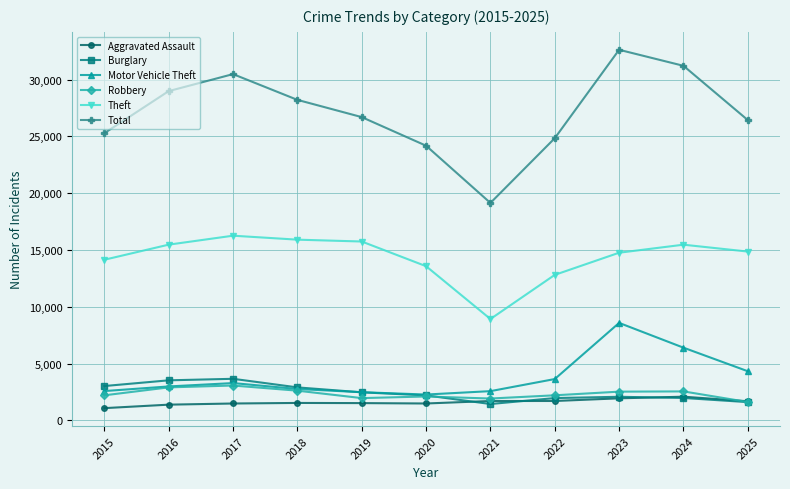

Where do Aggravated Assault and Burglary first cross each other?

2020 and 2021